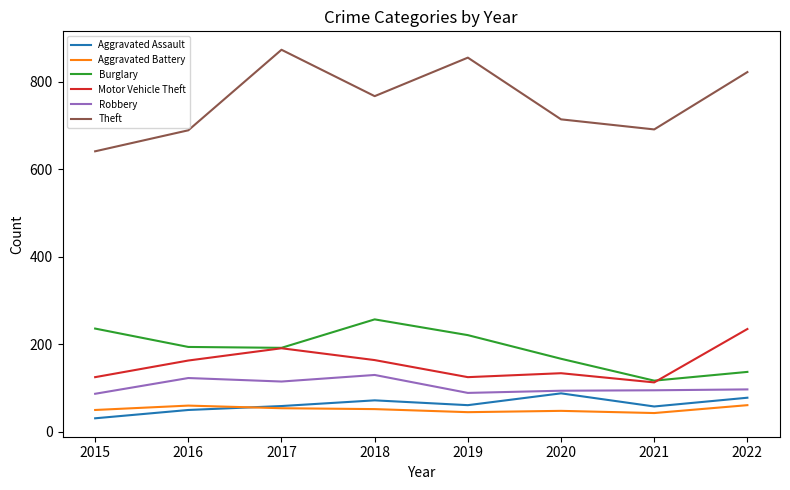

True or false: Robbery and Motor Vehicle Theft intersect in this chart.

False